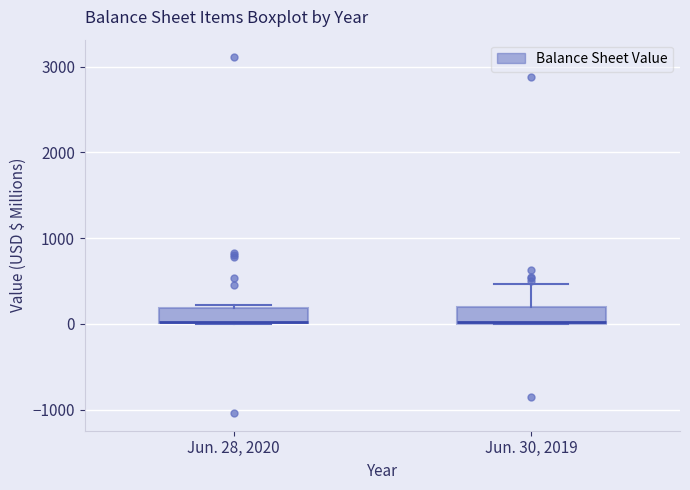

Where is the upper edge of the box for Jun. 28, 2020 on the y-axis? The values are not printed on the chart, so give them approximately, as read against the axis.

200